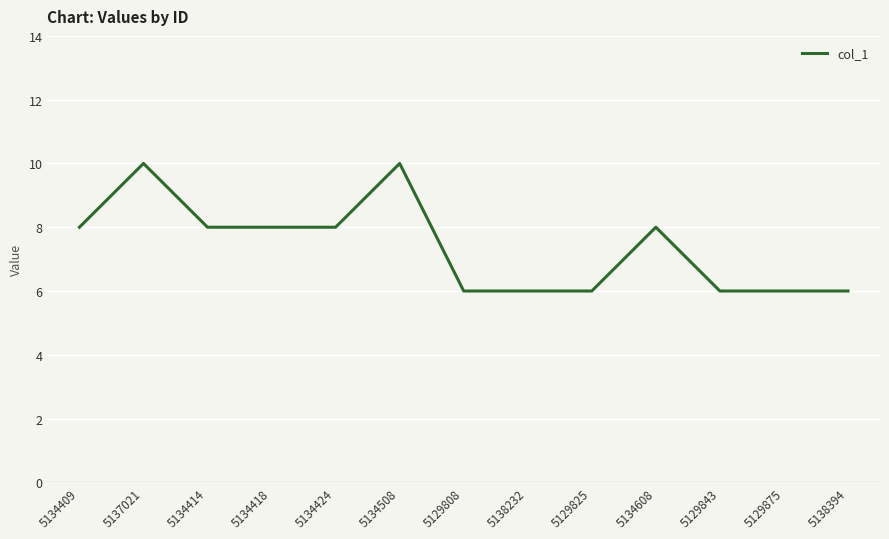

What is the maximum value shown in the chart?

10